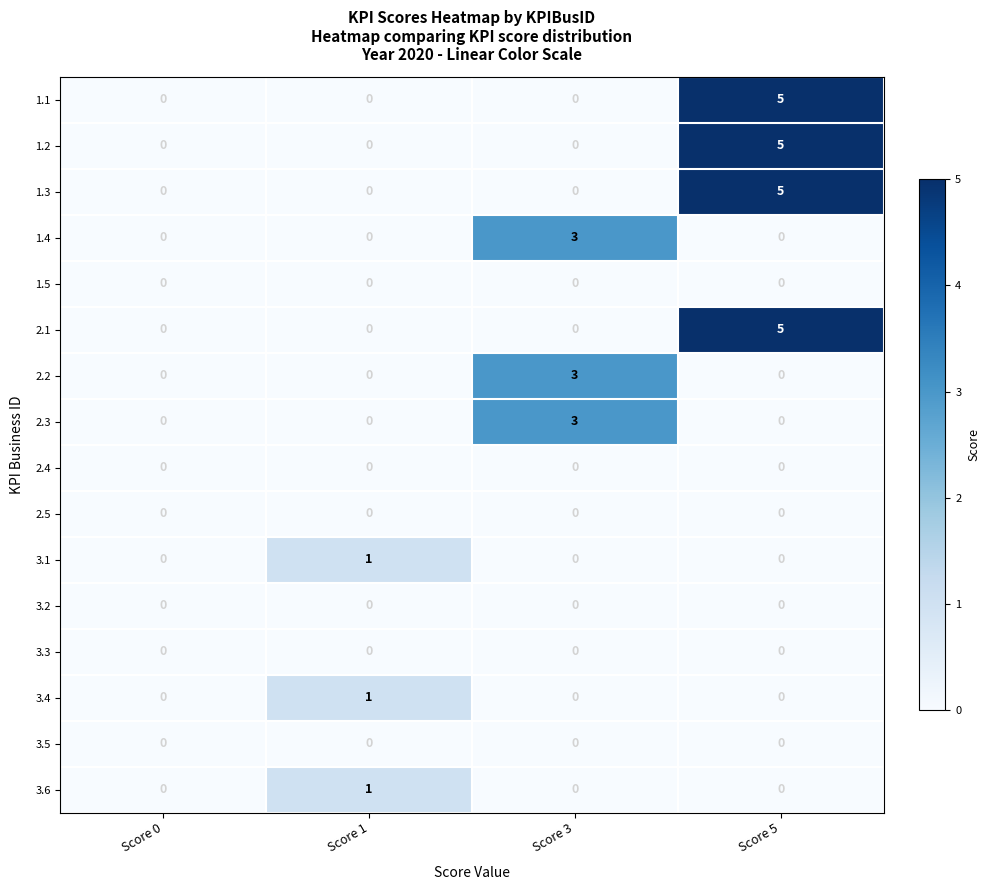

What is the total value across all series at Score 3?

9